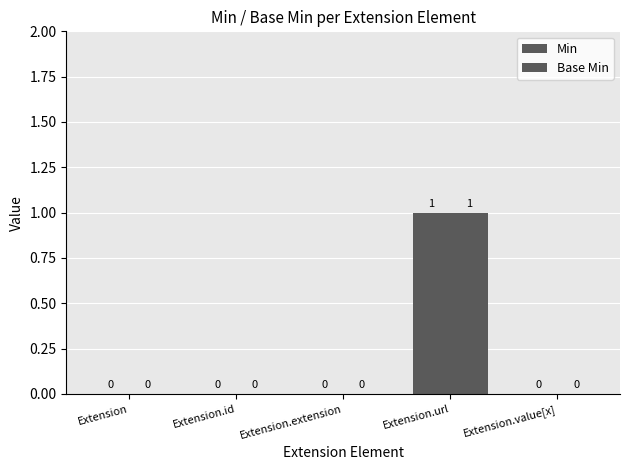

Reading left to right, extract all data points from this chart.

Min: 0	0	0	1	0
Base Min: 0	0	0	1	0